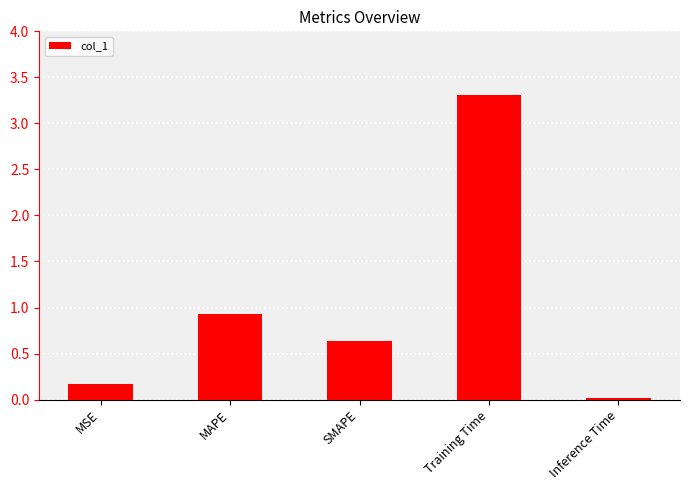

What is the maximum value shown in the chart?

3.3